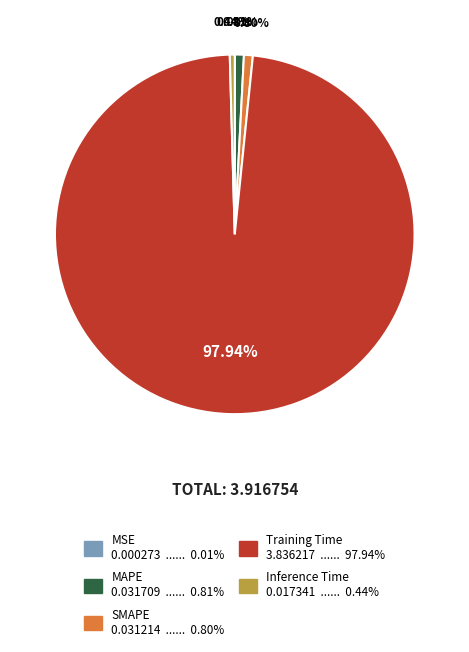

Is the sum of MAPE and Training Time greater than half?

Yes